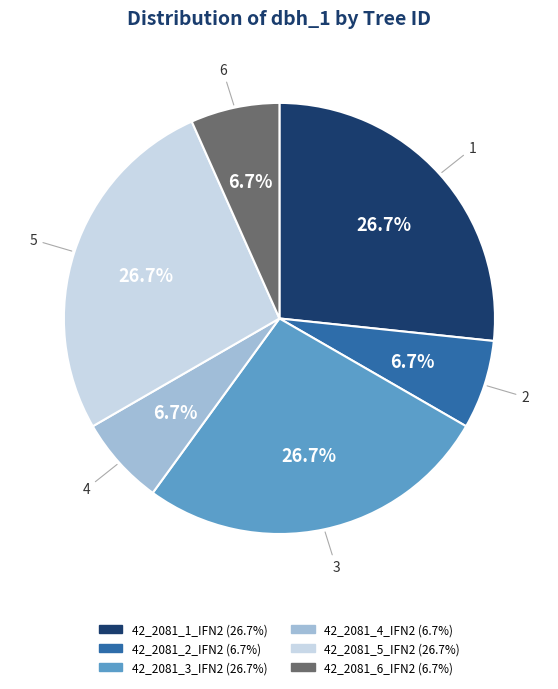

Combined, do 42_2081_6_IFN2 and 42_2081_5_IFN2 account for over 50%?

No